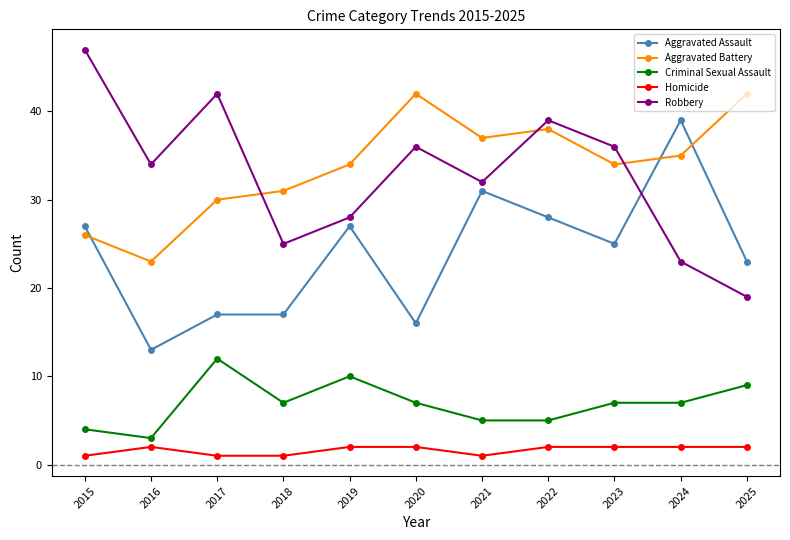

Does the chart have visible grid lines?

No